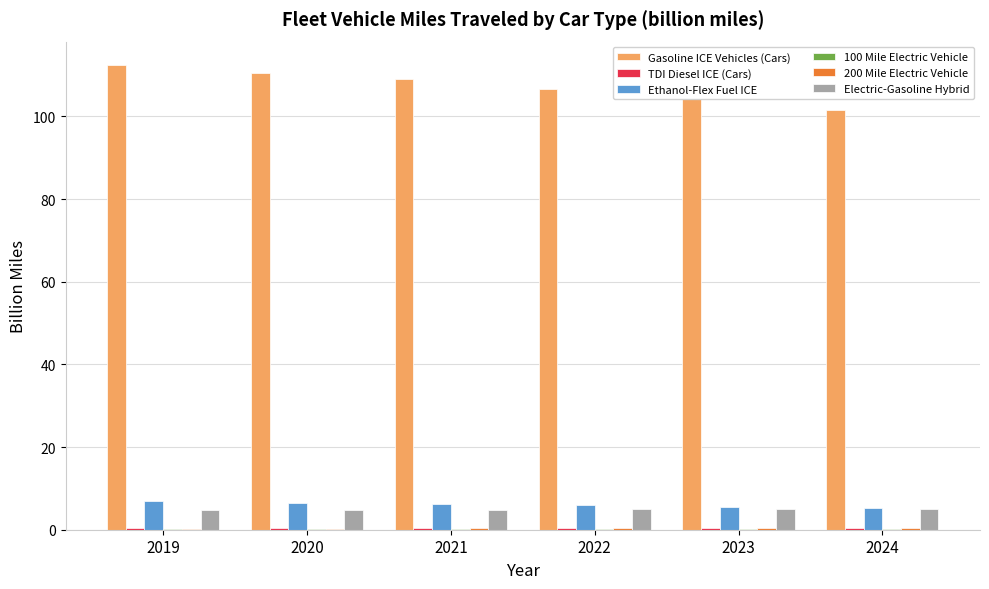

Which series has the largest total across all categories?

Gasoline ICE Vehicles (Cars)